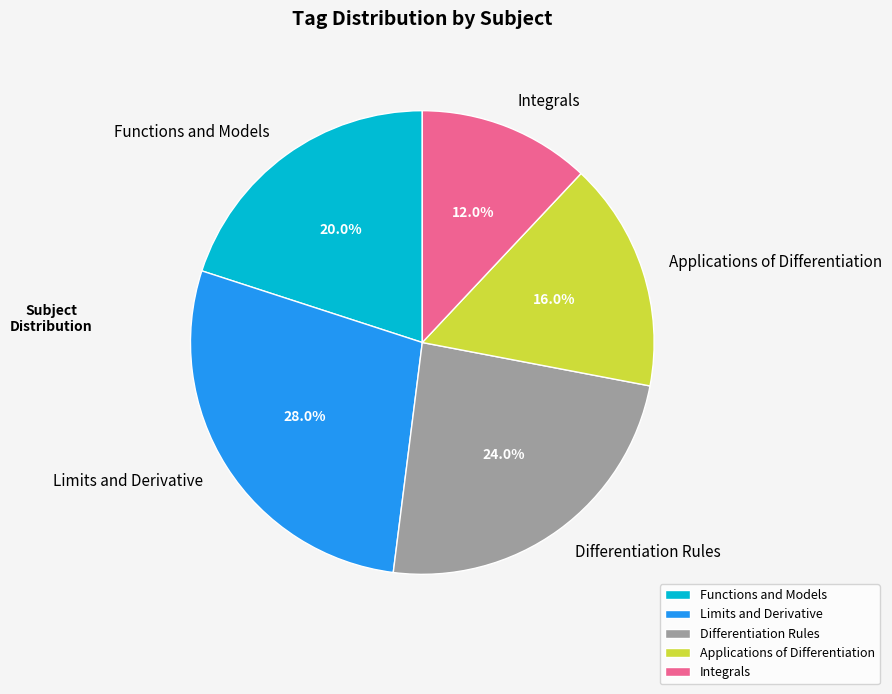

Does Limits and Derivative represent more than half of the total?

No